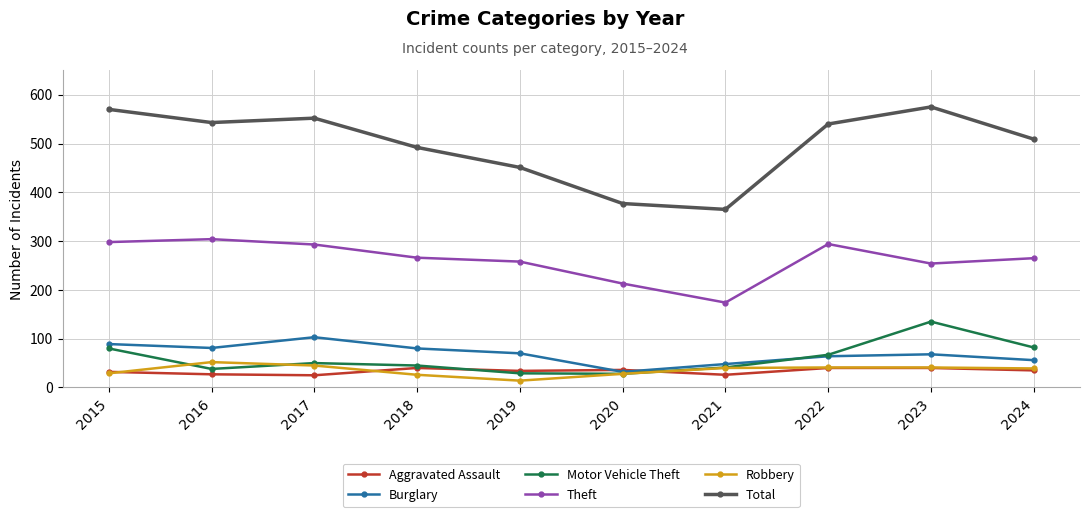

Which series has the largest total across all categories?

Total